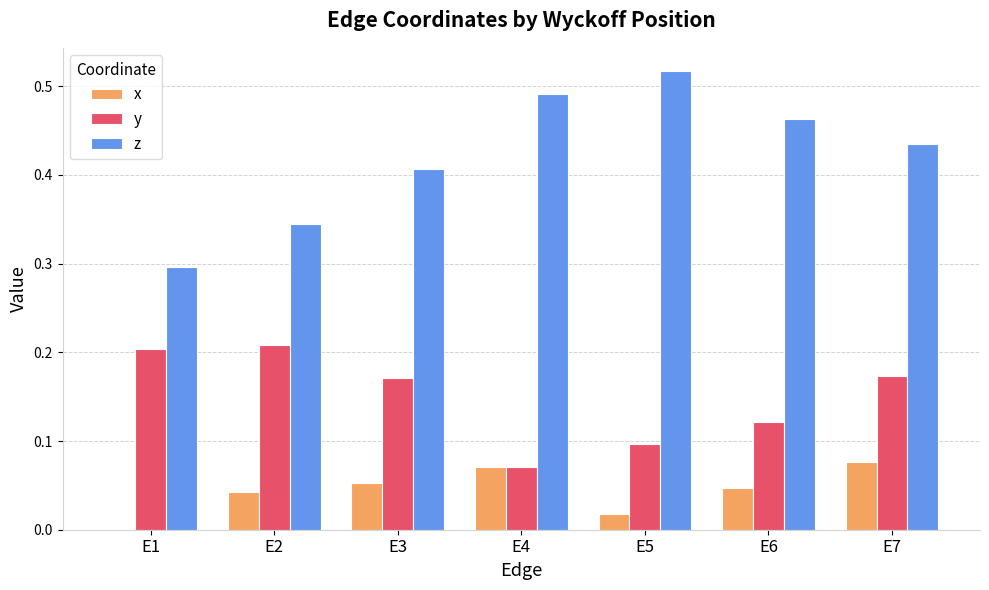

Which category has the highest value across all series?

E5